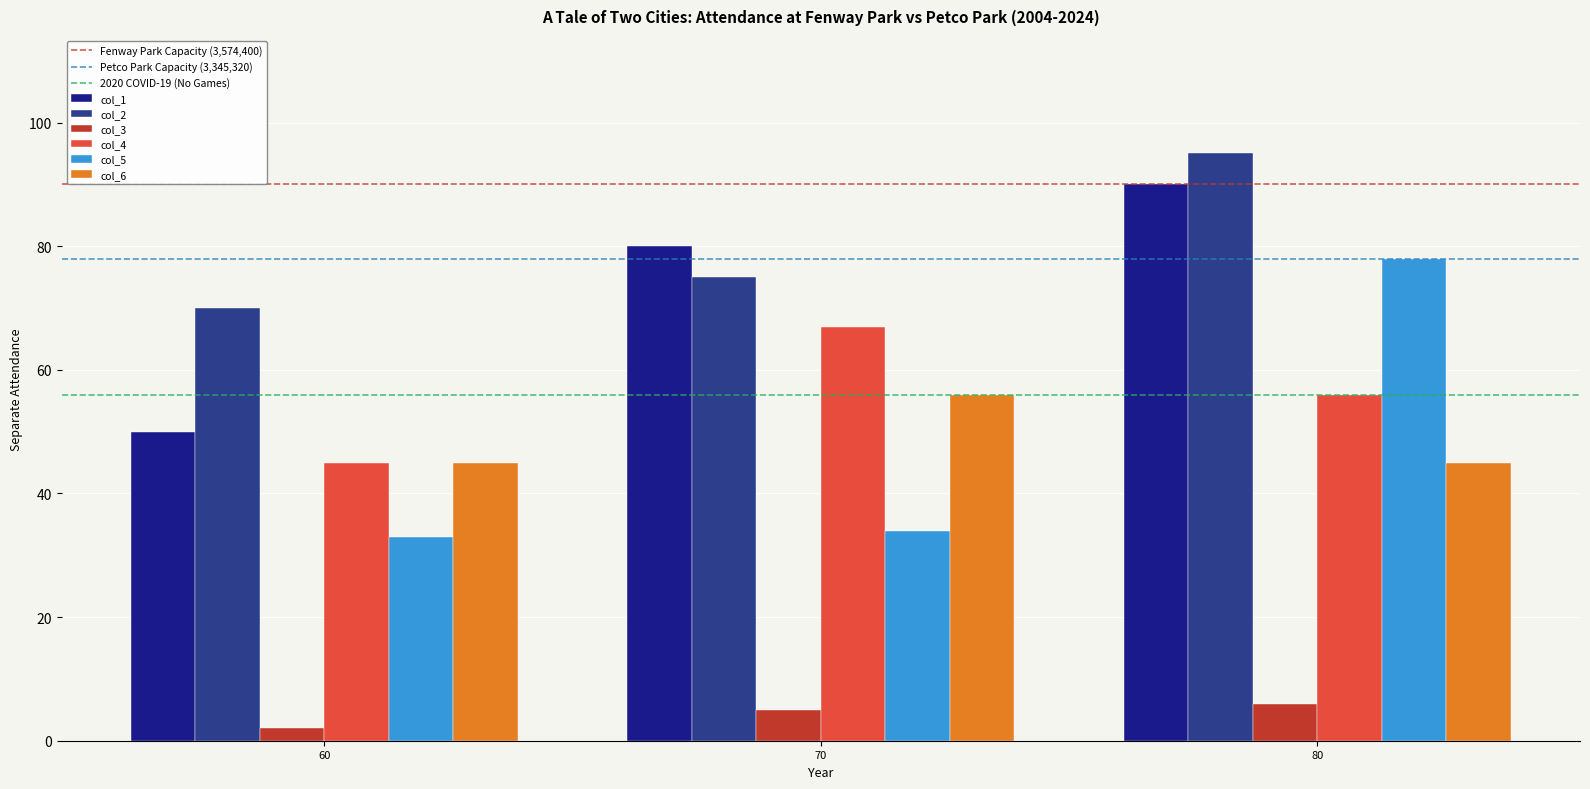

Which series has the widest spread of values?

col_5